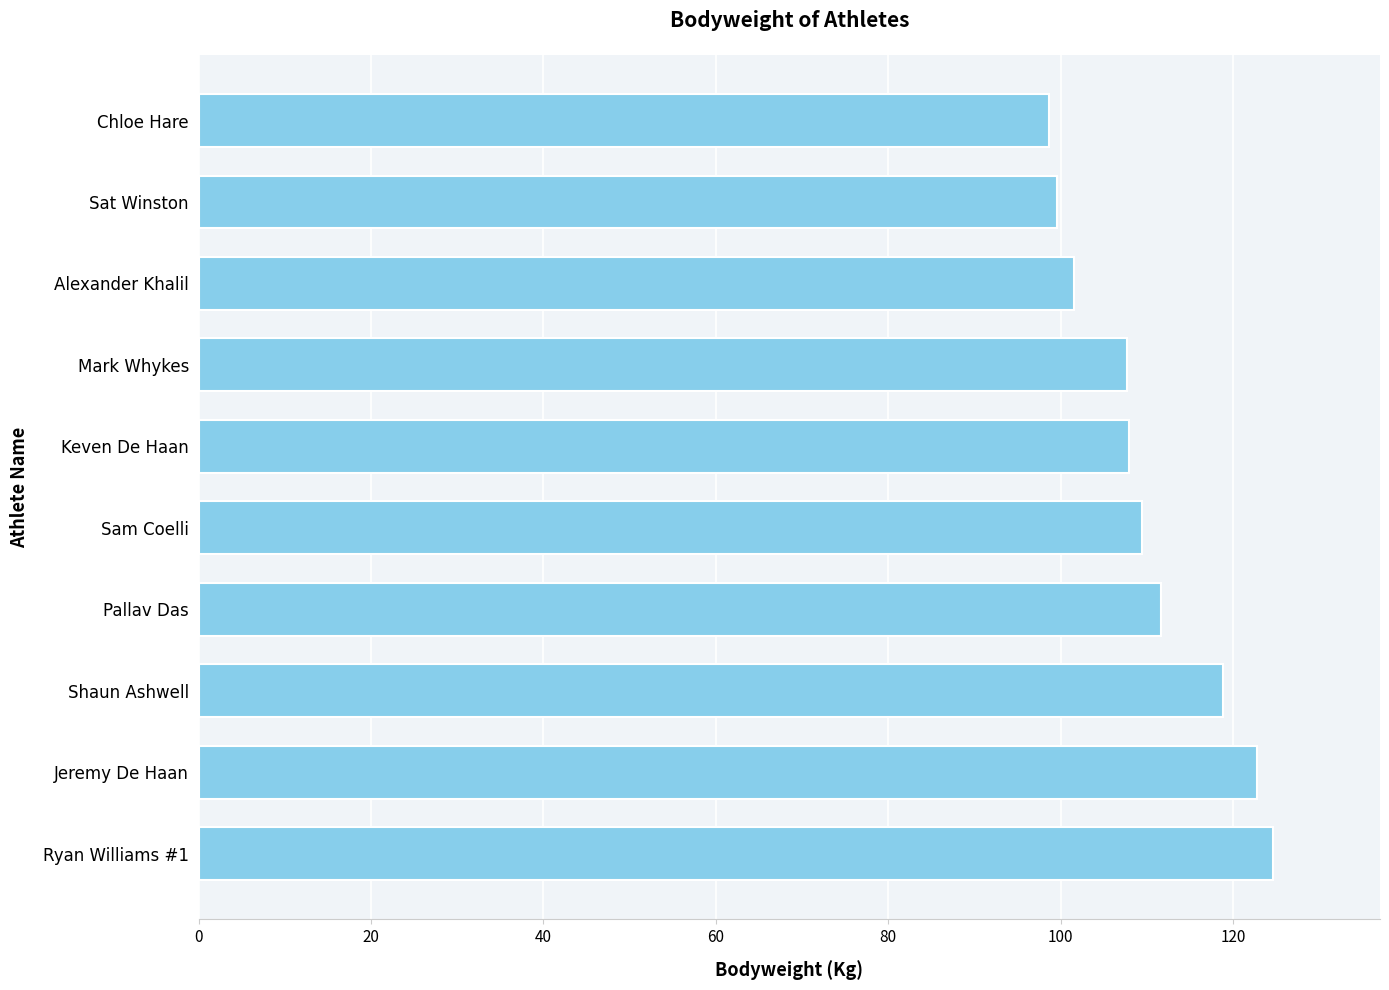

How many bars are there in total?

10